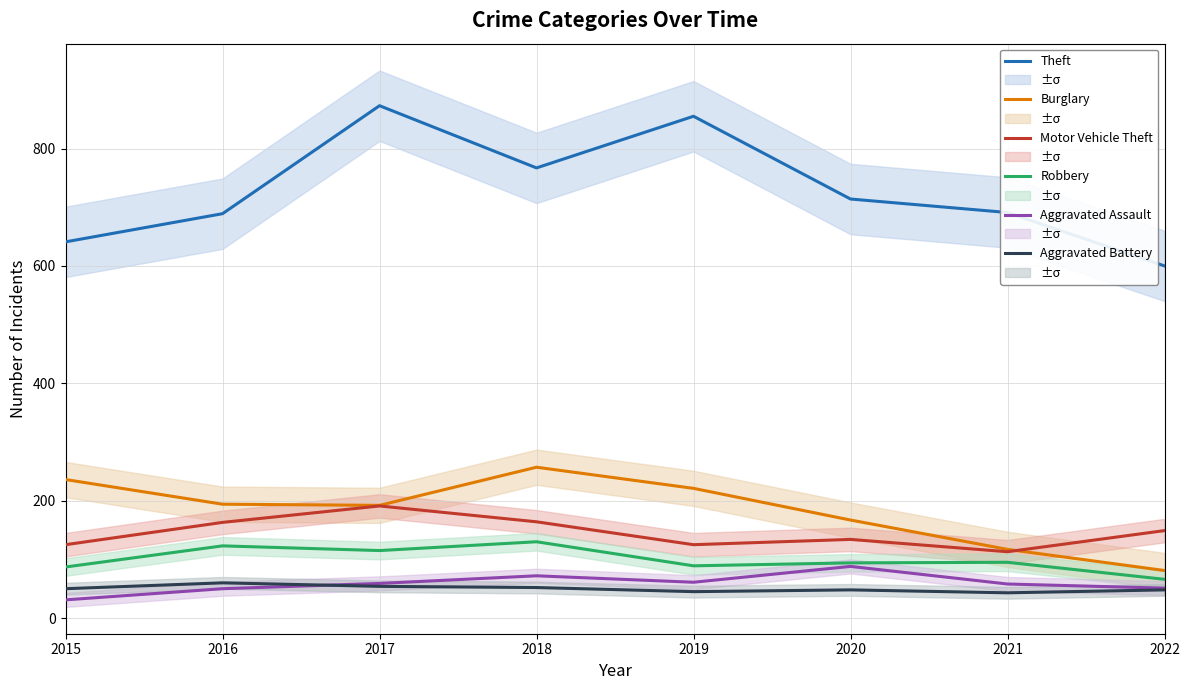

At which category does Robbery reach its first local peak?

2016